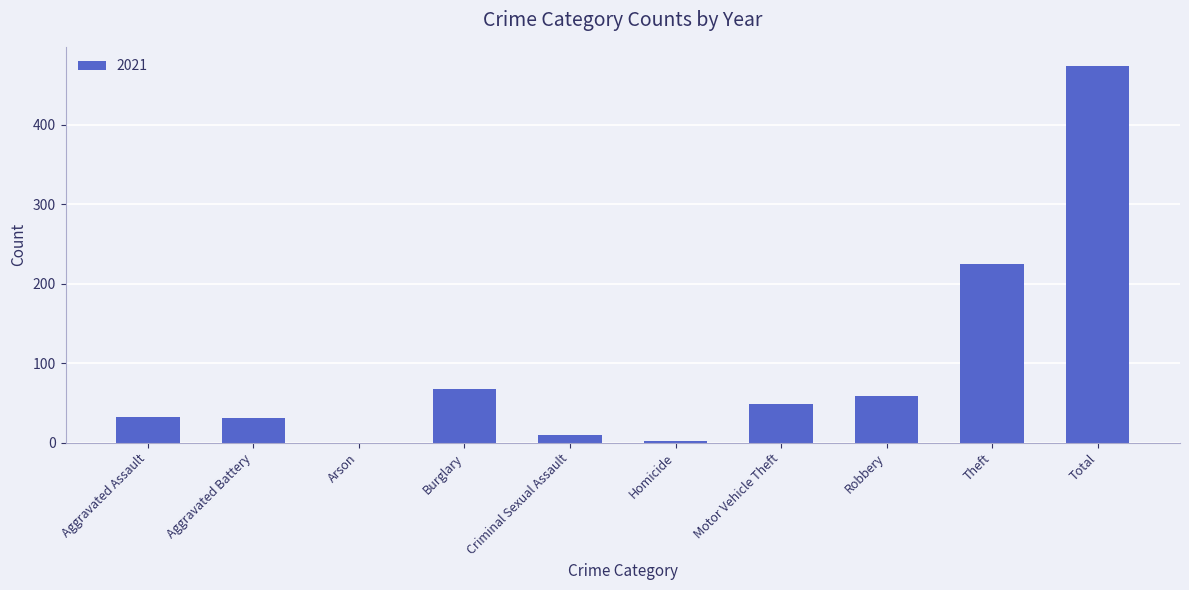

What is the sum of the values at Aggravated Assault and Aggravated Battery?

63